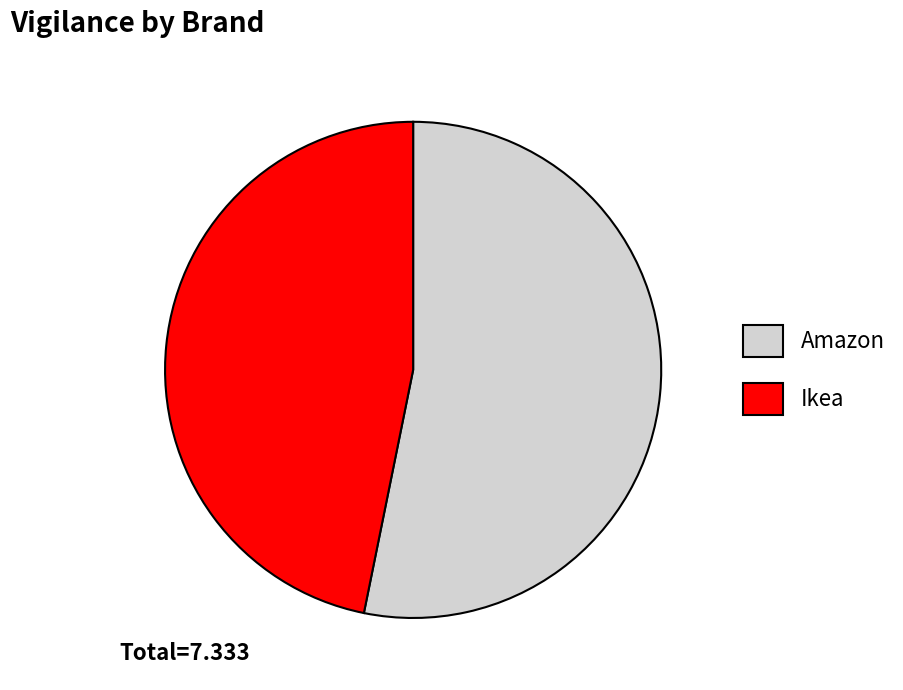

Does Ikea represent more than half of the total?

No